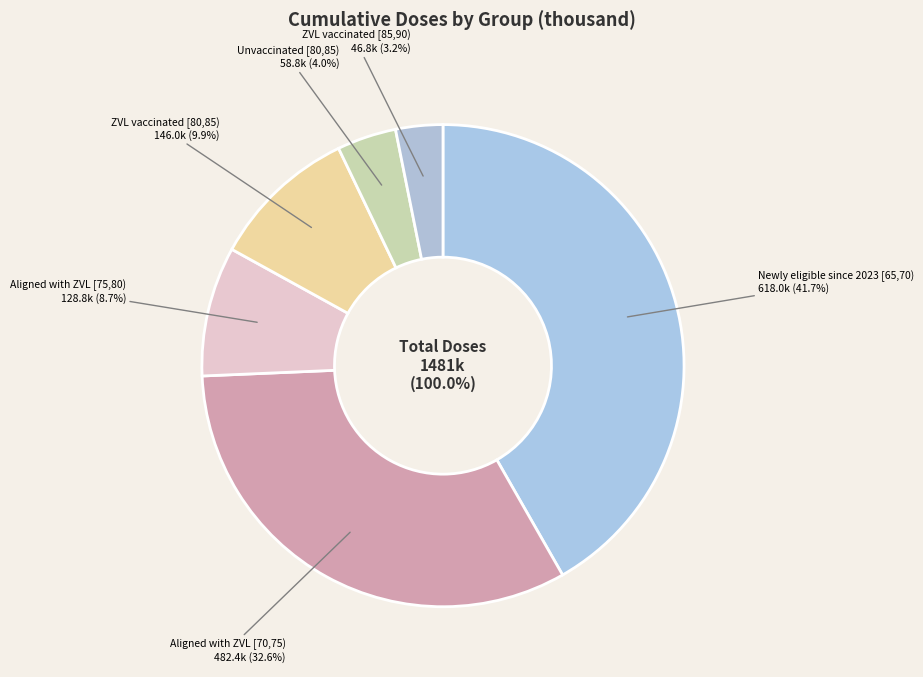

To the nearest percent, what is the average slice percentage?

17%